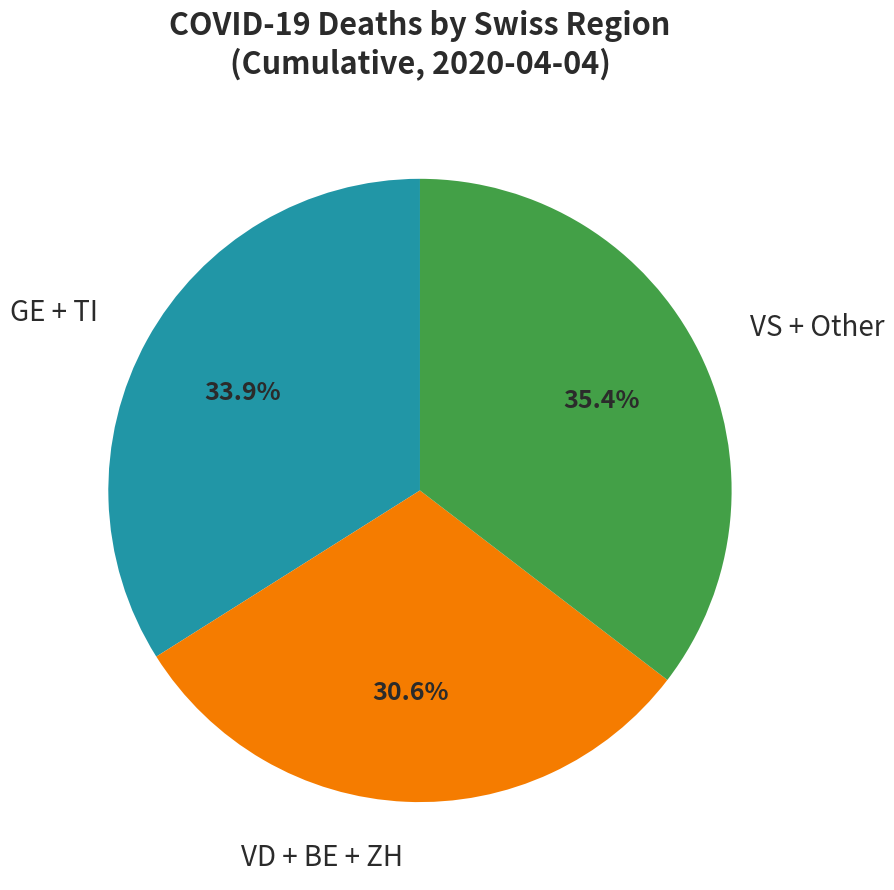

Do VD + BE + ZH and GE + TI together represent more than half of the pie?

Yes